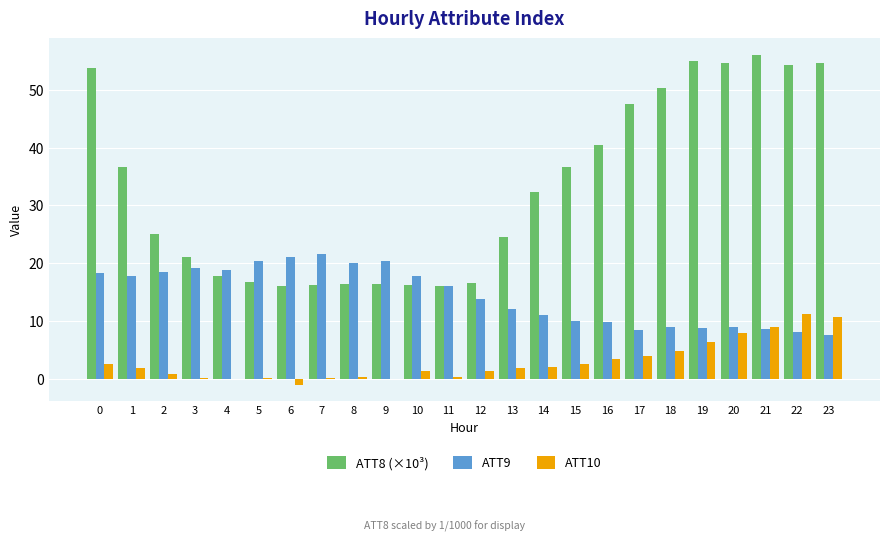

How many data points does each series have?

24